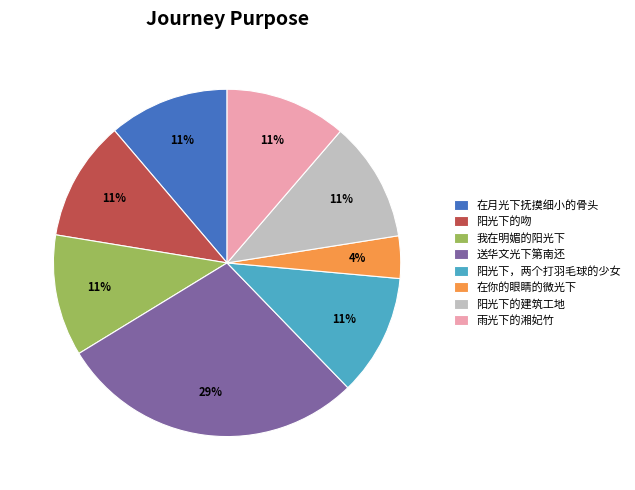

The 阳光下，两个打羽毛球的少女 slice represents 11% of the pie. True or false?

True